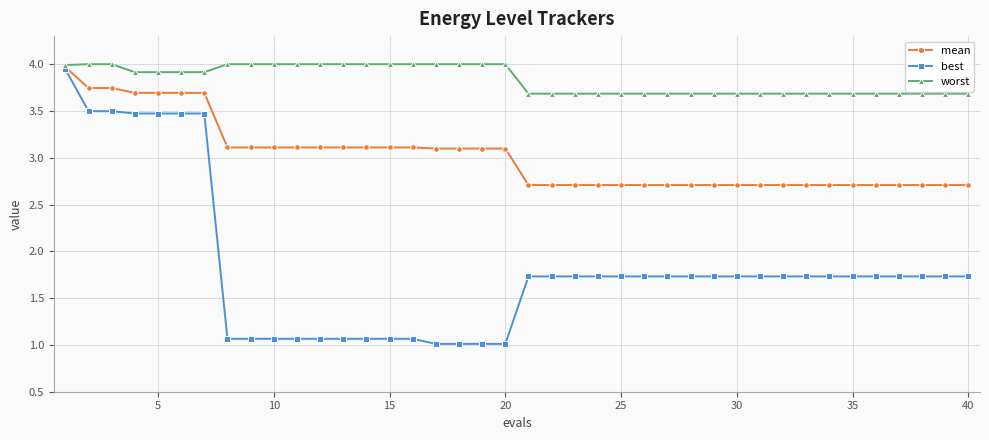

What is the value of the worst point at the 12th from the left?

4.0